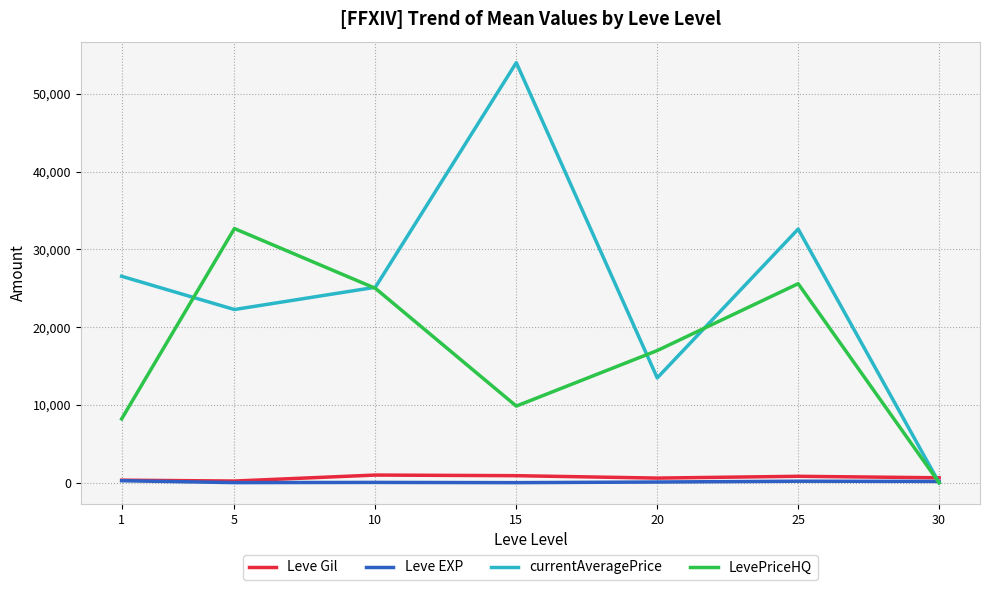

Which series has the largest total across all categories?

currentAveragePrice